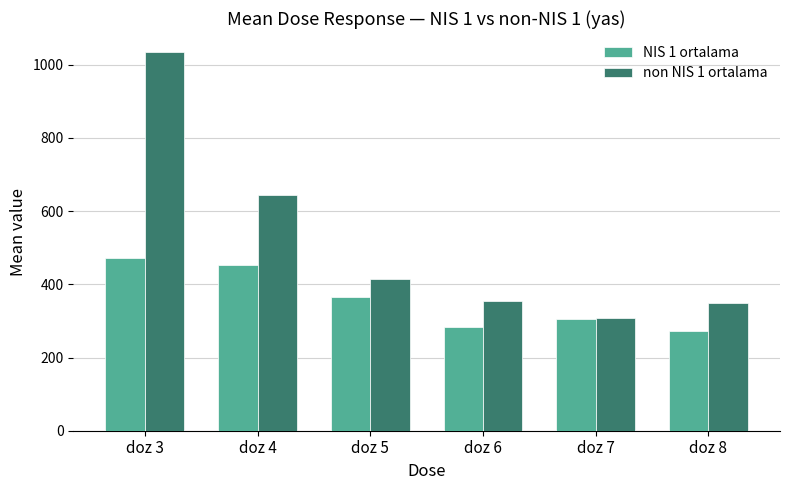

What is the difference between the second highest and minimum values in the NIS 1 ortalama series?

178.6